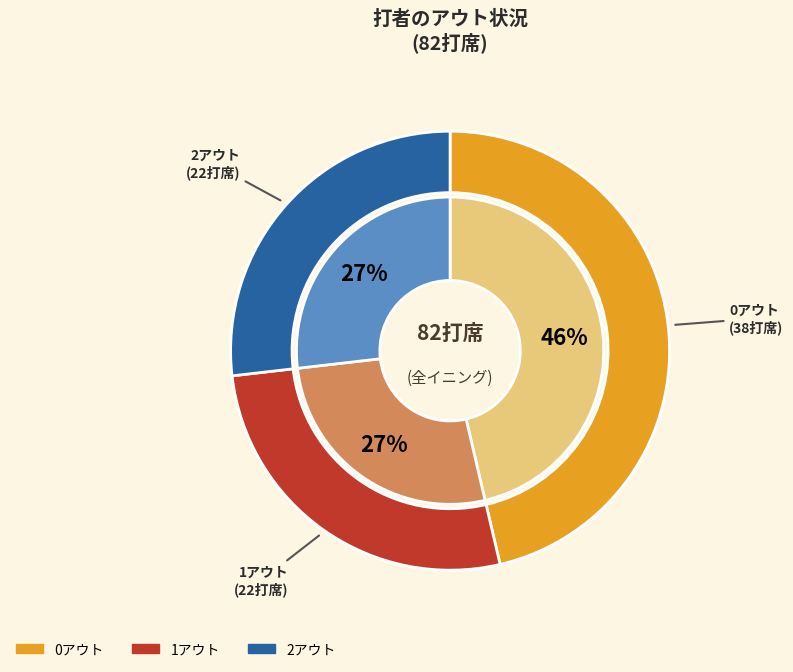

To the nearest percent, what is the difference between the largest and smallest slice percentages?

20%